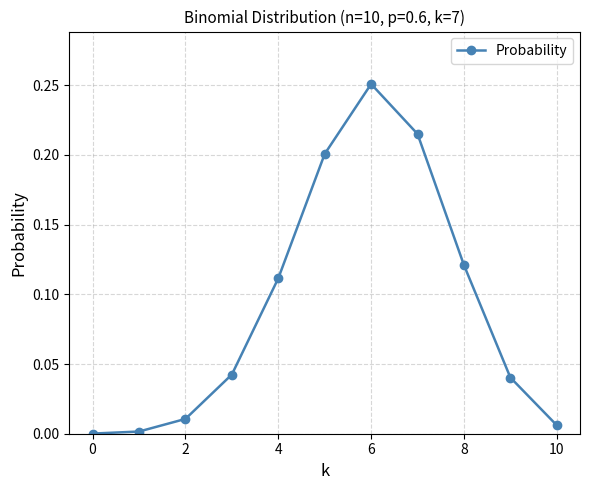

How many interior local peaks (higher than both neighbors) does the data have?

1